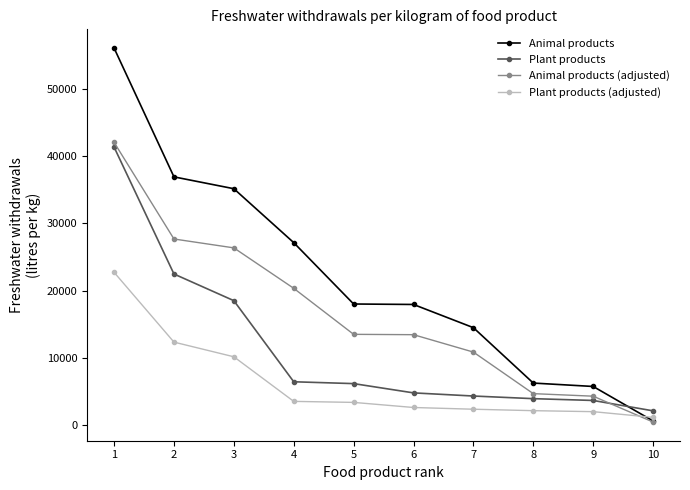

Does the chart have visible grid lines?

No